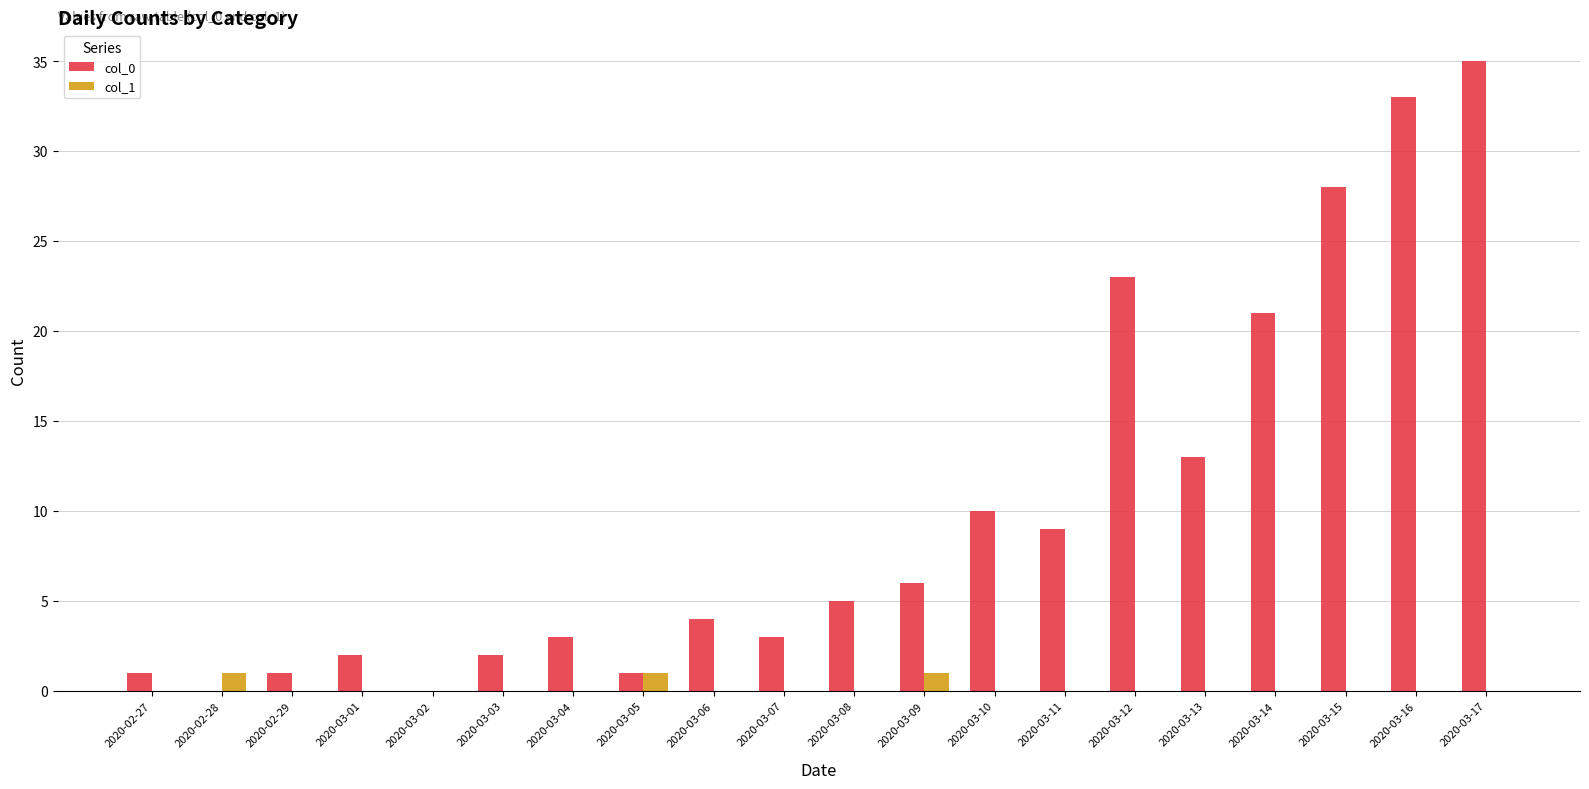

Which label corresponds to the largest value in the chart?

2020-03-17